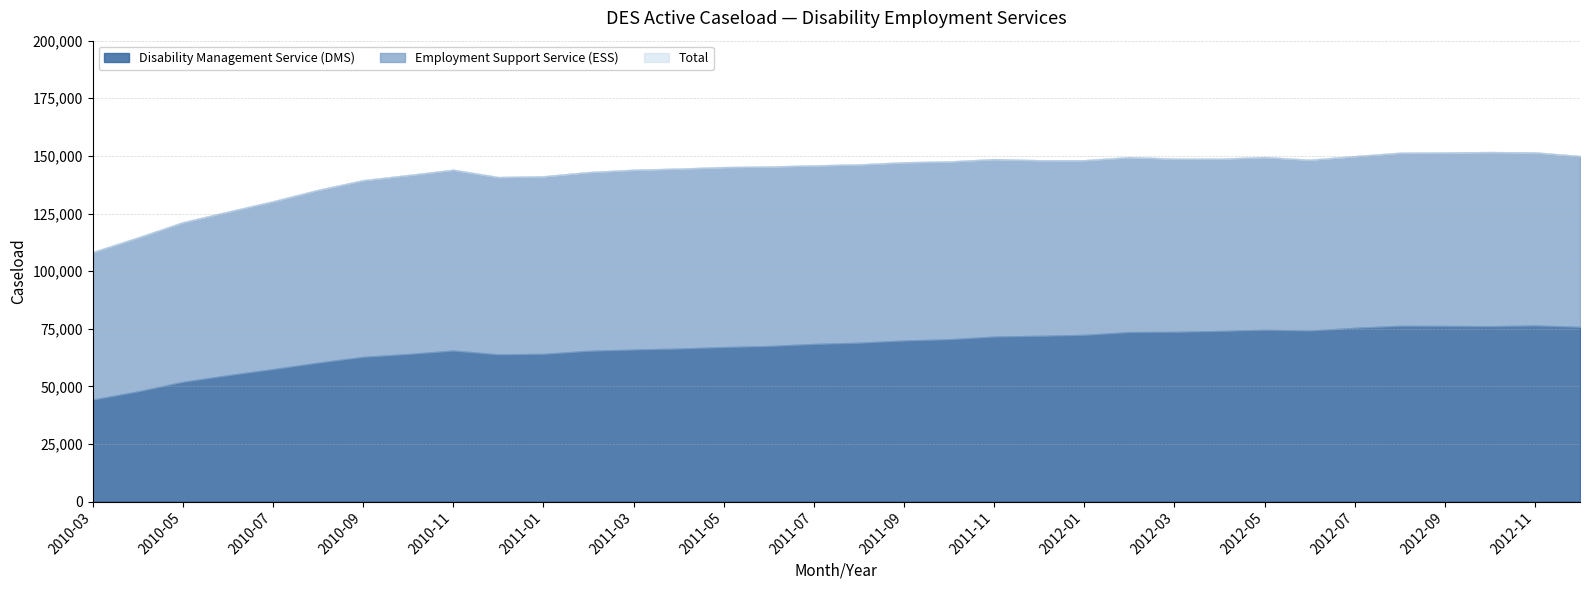

Which series changed the most between 2011-04 and 2011-12?

Disability Management Service (DMS)